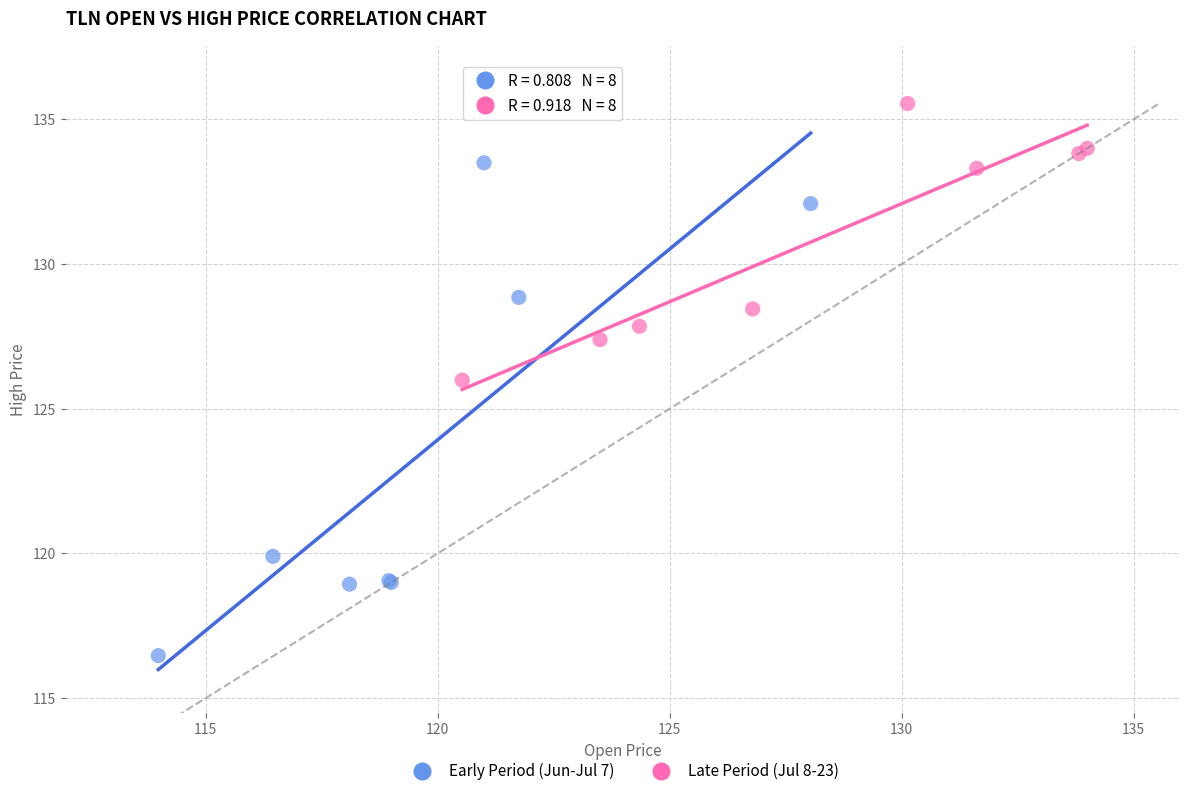

What are all the series names shown in the legend?

Early Period (Jun-Jul 7), Late Period (Jul 8-23)